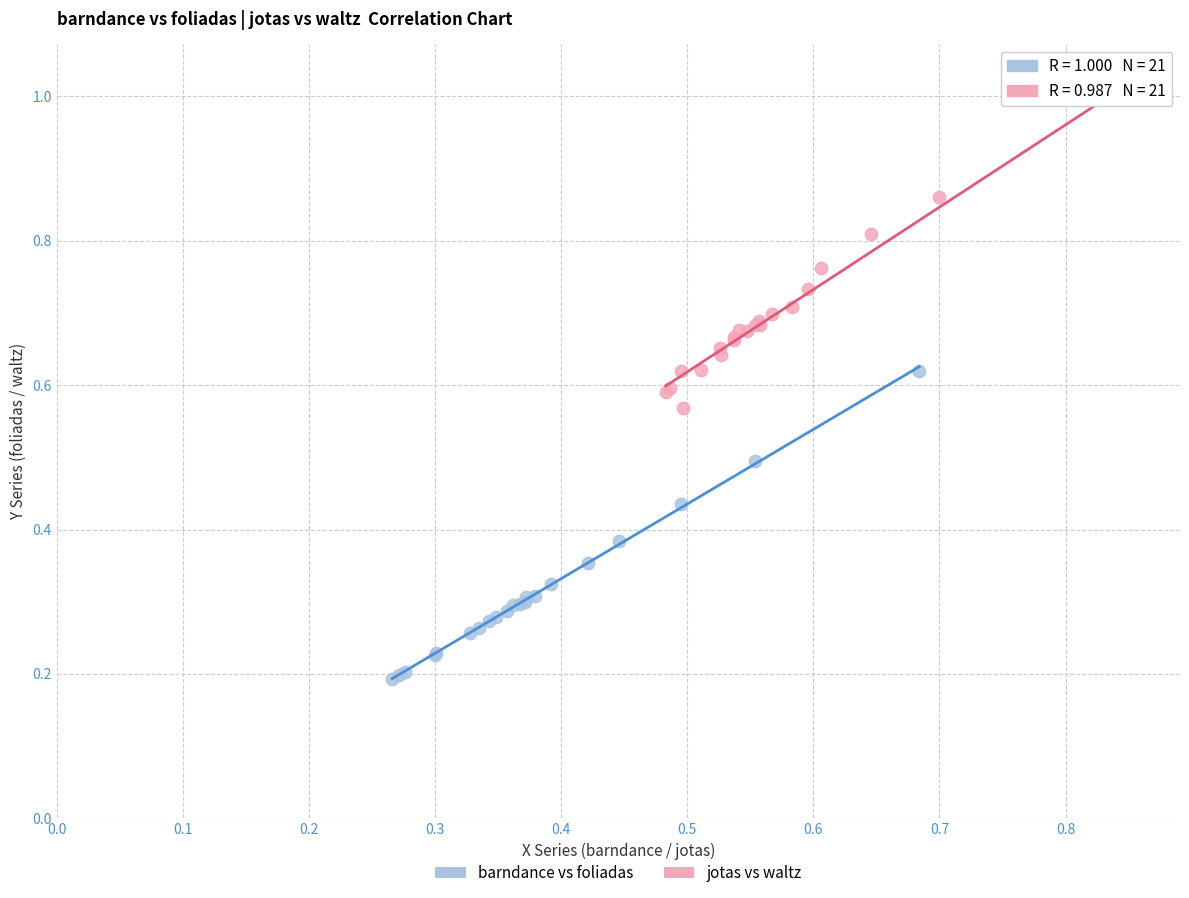

Which series contains the highest Y value?

jotas vs waltz